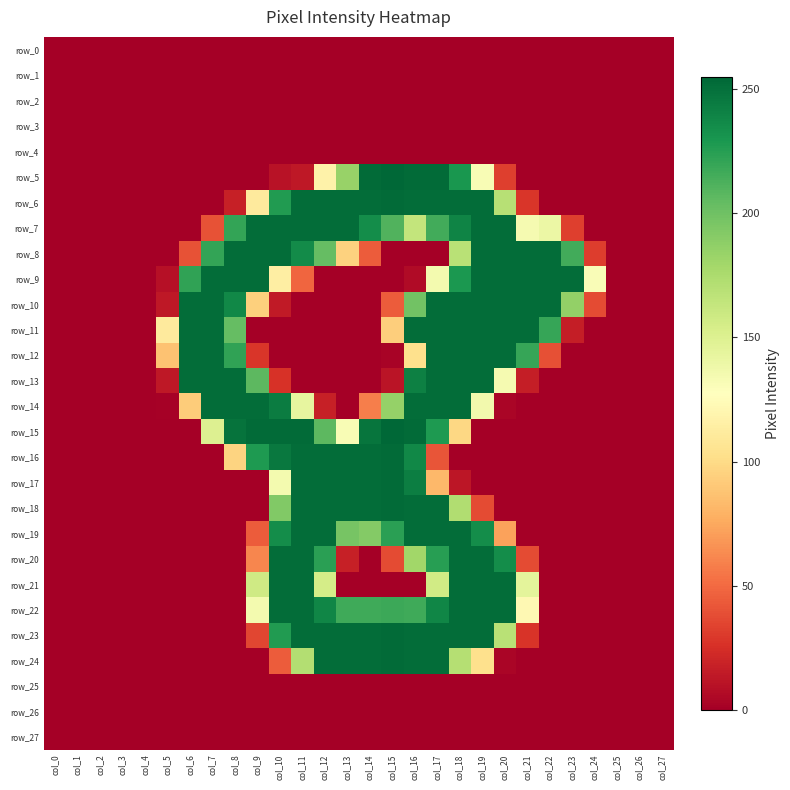

Reading left to right, transcribe all the data shown in this chart.

row_0: col_0=0	col_1=0	col_2=0	col_3=0	col_4=0	col_5=0	col_6=0	col_7=0	col_8=0	col_9=0	col_10=0	col_11=0	col_12=0	col_13=0	col_14=0	col_15=0	col_16=0	col_17=0	col_18=0	col_19=0	col_20=0	col_21=0	col_22=0	col_23=0	col_24=0	col_25=0	col_26=0	col_27=0
row_1: col_0=0	col_1=0	col_2=0	col_3=0	col_4=0	col_5=0	col_6=0	col_7=0	col_8=0	col_9=0	col_10=0	col_11=0	col_12=0	col_13=0	col_14=0	col_15=0	col_16=0	col_17=0	col_18=0	col_19=0	col_20=0	col_21=0	col_22=0	col_23=0	col_24=0	col_25=0	col_26=0	col_27=0
row_2: col_0=0	col_1=0	col_2=0	col_3=0	col_4=0	col_5=0	col_6=0	col_7=0	col_8=0	col_9=0	col_10=0	col_11=0	col_12=0	col_13=0	col_14=0	col_15=0	col_16=0	col_17=0	col_18=0	col_19=0	col_20=0	col_21=0	col_22=0	col_23=0	col_24=0	col_25=0	col_26=0	col_27=0
row_3: col_0=0	col_1=0	col_2=0	col_3=0	col_4=0	col_5=0	col_6=0	col_7=0	col_8=0	col_9=0	col_10=0	col_11=0	col_12=0	col_13=0	col_14=0	col_15=0	col_16=0	col_17=0	col_18=0	col_19=0	col_20=0	col_21=0	col_22=0	col_23=0	col_24=0	col_25=0	col_26=0	col_27=0
row_4: col_0=0	col_1=0	col_2=0	col_3=0	col_4=0	col_5=0	col_6=0	col_7=0	col_8=0	col_9=0	col_10=0	col_11=0	col_12=0	col_13=0	col_14=0	col_15=0	col_16=0	col_17=0	col_18=0	col_19=0	col_20=0	col_21=0	col_22=0	col_23=0	col_24=0	col_25=0	col_26=0	col_27=0
row_5: col_0=0	col_1=0	col_2=0	col_3=0	col_4=0	col_5=0	col_6=0	col_7=0	col_8=0	col_9=0	col_10=10	col_11=13	col_12=117	col_13=184	col_14=253	col_15=255	col_16=253	col_17=253	col_18=230	col_19=132	col_20=32	col_21=0	col_22=0	col_23=0	col_24=0	col_25=0	col_26=0	col_27=0
row_6: col_0=0	col_1=0	col_2=0	col_3=0	col_4=0	col_5=0	col_6=0	col_7=0	col_8=17	col_9=111	col_10=227	col_11=252	col_12=252	col_13=252	col_14=252	col_15=253	col_16=252	col_17=252	col_18=252	col_19=252	col_20=170	col_21=28	col_22=0	col_23=0	col_24=0	col_25=0	col_26=0	col_27=0
row_7: col_0=0	col_1=0	col_2=0	col_3=0	col_4=0	col_5=0	col_6=0	col_7=40	col_8=221	col_9=252	col_10=252	col_11=252	col_12=252	col_13=252	col_14=235	col_15=211	col_16=164	col_17=216	col_18=240	col_19=252	col_20=252	col_21=134	col_22=140	col_23=32	col_24=0	col_25=0	col_26=0	col_27=0
row_8: col_0=0	col_1=0	col_2=0	col_3=0	col_4=0	col_5=0	col_6=40	col_7=221	col_8=252	col_9=252	col_10=252	col_11=236	col_12=204	col_13=95	col_14=44	col_15=0	col_16=0	col_17=0	col_18=169	col_19=252	col_20=252	col_21=252	col_22=252	col_23=216	col_24=31	col_25=0	col_26=0	col_27=0
row_9: col_0=0	col_1=0	col_2=0	col_3=0	col_4=0	col_5=9	col_6=222	col_7=252	col_8=252	col_9=252	col_10=114	col_11=48	col_12=0	col_13=0	col_14=0	col_15=0	col_16=6	col_17=135	col_18=229	col_19=252	col_20=252	col_21=252	col_22=252	col_23=252	col_24=131	col_25=0	col_26=0	col_27=0
row_10: col_0=0	col_1=0	col_2=0	col_3=0	col_4=0	col_5=13	col_6=252	col_7=252	col_8=238	col_9=94	col_10=14	col_11=0	col_12=0	col_13=0	col_14=0	col_15=44	col_16=199	col_17=252	col_18=252	col_19=252	col_20=252	col_21=252	col_22=252	col_23=186	col_24=37	col_25=0	col_26=0	col_27=0
row_11: col_0=0	col_1=0	col_2=0	col_3=0	col_4=0	col_5=111	col_6=252	col_7=252	col_8=204	col_9=0	col_10=0	col_11=0	col_12=0	col_13=0	col_14=0	col_15=93	col_16=252	col_17=252	col_18=252	col_19=252	col_20=252	col_21=252	col_22=220	col_23=16	col_24=0	col_25=0	col_26=0	col_27=0
row_12: col_0=0	col_1=0	col_2=0	col_3=0	col_4=0	col_5=87	col_6=252	col_7=252	col_8=222	col_9=28	col_10=0	col_11=0	col_12=0	col_13=0	col_14=0	col_15=2	col_16=103	col_17=252	col_18=252	col_19=252	col_20=252	col_21=220	col_22=39	col_23=0	col_24=0	col_25=0	col_26=0	col_27=0
row_13: col_0=0	col_1=0	col_2=0	col_3=0	col_4=0	col_5=13	col_6=252	col_7=252	col_8=252	col_9=207	col_10=26	col_11=0	col_12=0	col_13=0	col_14=0	col_15=11	col_16=242	col_17=252	col_18=252	col_19=252	col_20=134	col_21=16	col_22=0	col_23=0	col_24=0	col_25=0	col_26=0	col_27=0
row_14: col_0=0	col_1=0	col_2=0	col_3=0	col_4=0	col_5=1	col_6=92	col_7=252	col_8=252	col_9=252	col_10=244	col_11=143	col_12=17	col_13=0	col_14=58	col_15=185	col_16=252	col_17=252	col_18=252	col_19=136	col_20=3	col_21=0	col_22=0	col_23=0	col_24=0	col_25=0	col_26=0	col_27=0
row_15: col_0=0	col_1=0	col_2=0	col_3=0	col_4=0	col_5=0	col_6=0	col_7=150	col_8=249	col_9=253	col_10=253	col_11=253	col_12=207	col_13=132	col_14=248	col_15=255	col_16=253	col_17=228	col_18=98	col_19=0	col_20=0	col_21=0	col_22=0	col_23=0	col_24=0	col_25=0	col_26=0	col_27=0
row_16: col_0=0	col_1=0	col_2=0	col_3=0	col_4=0	col_5=0	col_6=0	col_7=0	col_8=96	col_9=228	col_10=246	col_11=252	col_12=252	col_13=252	col_14=252	col_15=253	col_16=238	col_17=41	col_18=0	col_19=0	col_20=0	col_21=0	col_22=0	col_23=0	col_24=0	col_25=0	col_26=0	col_27=0
row_17: col_0=0	col_1=0	col_2=0	col_3=0	col_4=0	col_5=0	col_6=0	col_7=0	col_8=0	col_9=0	col_10=135	col_11=252	col_12=252	col_13=252	col_14=252	col_15=253	col_16=243	col_17=82	col_18=12	col_19=0	col_20=0	col_21=0	col_22=0	col_23=0	col_24=0	col_25=0	col_26=0	col_27=0
row_18: col_0=0	col_1=0	col_2=0	col_3=0	col_4=0	col_5=0	col_6=0	col_7=0	col_8=0	col_9=0	col_10=193	col_11=252	col_12=252	col_13=252	col_14=252	col_15=253	col_16=252	col_17=252	col_18=173	col_19=37	col_20=0	col_21=0	col_22=0	col_23=0	col_24=0	col_25=0	col_26=0	col_27=0
row_19: col_0=0	col_1=0	col_2=0	col_3=0	col_4=0	col_5=0	col_6=0	col_7=0	col_8=0	col_9=44	col_10=235	col_11=252	col_12=252	col_13=197	col_14=192	col_15=224	col_16=252	col_17=252	col_18=252	col_19=235	col_20=72	col_21=0	col_22=0	col_23=0	col_24=0	col_25=0	col_26=0	col_27=0
row_20: col_0=0	col_1=0	col_2=0	col_3=0	col_4=0	col_5=0	col_6=0	col_7=0	col_8=0	col_9=61	col_10=252	col_11=252	col_12=224	col_13=17	col_14=0	col_15=37	col_16=180	col_17=225	col_18=252	col_19=252	col_20=235	col_21=37	col_22=0	col_23=0	col_24=0	col_25=0	col_26=0	col_27=0
row_21: col_0=0	col_1=0	col_2=0	col_3=0	col_4=0	col_5=0	col_6=0	col_7=0	col_8=0	col_9=158	col_10=252	col_11=252	col_12=155	col_13=0	col_14=0	col_15=0	col_16=0	col_17=157	col_18=252	col_19=252	col_20=252	col_21=145	col_22=0	col_23=0	col_24=0	col_25=0	col_26=0	col_27=0
row_22: col_0=0	col_1=0	col_2=0	col_3=0	col_4=0	col_5=0	col_6=0	col_7=0	col_8=0	col_9=135	col_10=252	col_11=252	col_12=239	col_13=217	col_14=217	col_15=218	col_16=217	col_17=239	col_18=252	col_19=252	col_20=252	col_21=122	col_22=0	col_23=0	col_24=0	col_25=0	col_26=0	col_27=0
row_23: col_0=0	col_1=0	col_2=0	col_3=0	col_4=0	col_5=0	col_6=0	col_7=0	col_8=0	col_9=35	col_10=227	col_11=252	col_12=252	col_13=252	col_14=252	col_15=253	col_16=252	col_17=252	col_18=252	col_19=252	col_20=169	col_21=27	col_22=0	col_23=0	col_24=0	col_25=0	col_26=0	col_27=0
row_24: col_0=0	col_1=0	col_2=0	col_3=0	col_4=0	col_5=0	col_6=0	col_7=0	col_8=0	col_9=0	col_10=44	col_11=172	col_12=252	col_13=252	col_14=252	col_15=253	col_16=252	col_17=252	col_18=171	col_19=103	col_20=3	col_21=0	col_22=0	col_23=0	col_24=0	col_25=0	col_26=0	col_27=0
row_25: col_0=0	col_1=0	col_2=0	col_3=0	col_4=0	col_5=0	col_6=0	col_7=0	col_8=0	col_9=0	col_10=0	col_11=0	col_12=0	col_13=0	col_14=0	col_15=0	col_16=0	col_17=0	col_18=0	col_19=0	col_20=0	col_21=0	col_22=0	col_23=0	col_24=0	col_25=0	col_26=0	col_27=0
row_26: col_0=0	col_1=0	col_2=0	col_3=0	col_4=0	col_5=0	col_6=0	col_7=0	col_8=0	col_9=0	col_10=0	col_11=0	col_12=0	col_13=0	col_14=0	col_15=0	col_16=0	col_17=0	col_18=0	col_19=0	col_20=0	col_21=0	col_22=0	col_23=0	col_24=0	col_25=0	col_26=0	col_27=0
row_27: col_0=0	col_1=0	col_2=0	col_3=0	col_4=0	col_5=0	col_6=0	col_7=0	col_8=0	col_9=0	col_10=0	col_11=0	col_12=0	col_13=0	col_14=0	col_15=0	col_16=0	col_17=0	col_18=0	col_19=0	col_20=0	col_21=0	col_22=0	col_23=0	col_24=0	col_25=0	col_26=0	col_27=0